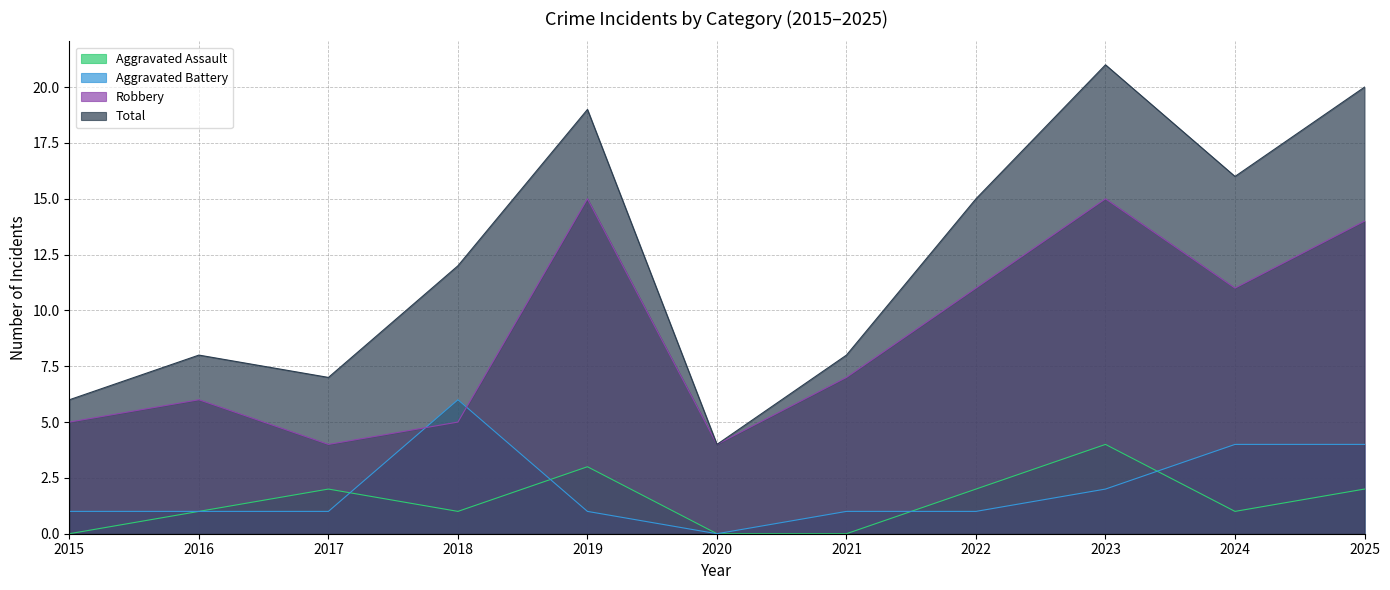

Where does the Total series first go above 12?

2019